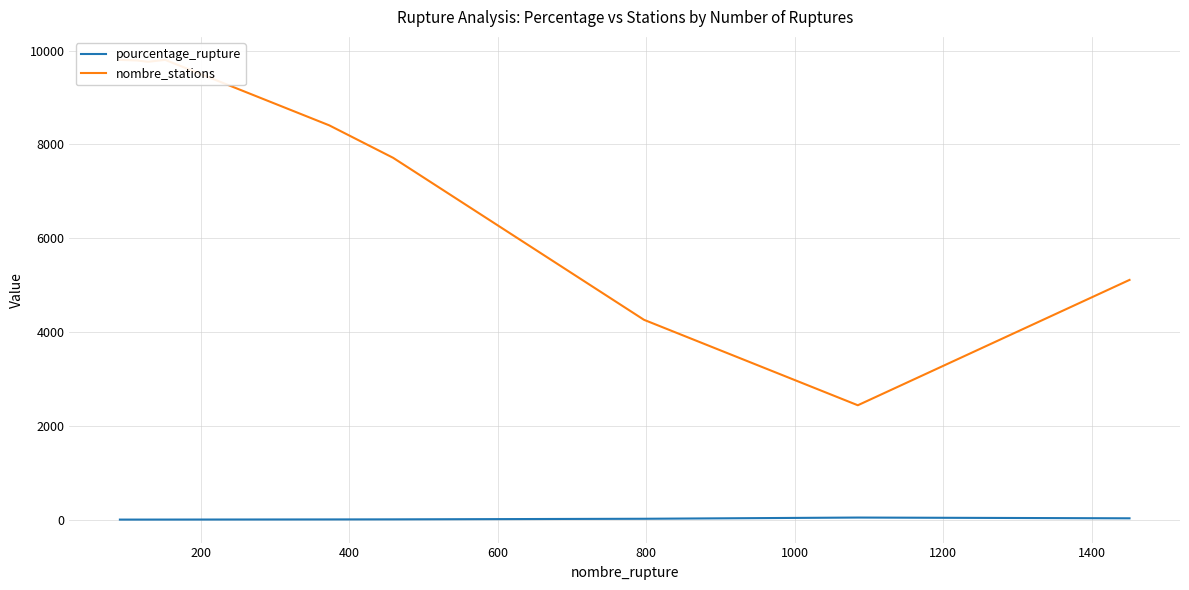

True or false: pourcentage_rupture and nombre_stations cross at least once.

False